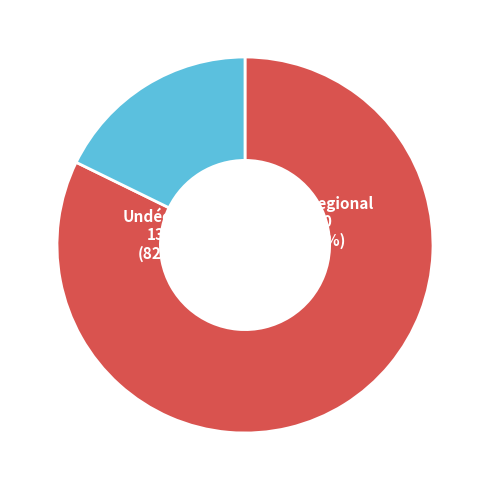

To the nearest percent, what percentage of the pie is DIA?

82%